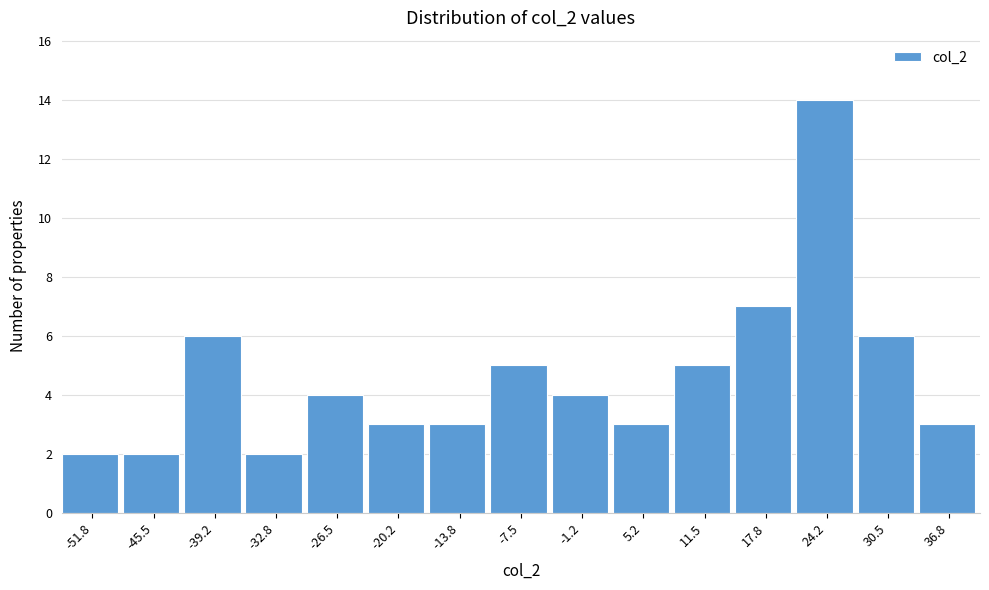

How tall is the bar that spans -11 to -4 on the x-axis? Neither the bar edges nor the heights are printed on the chart, so give them approximately, as read against the axes.

5